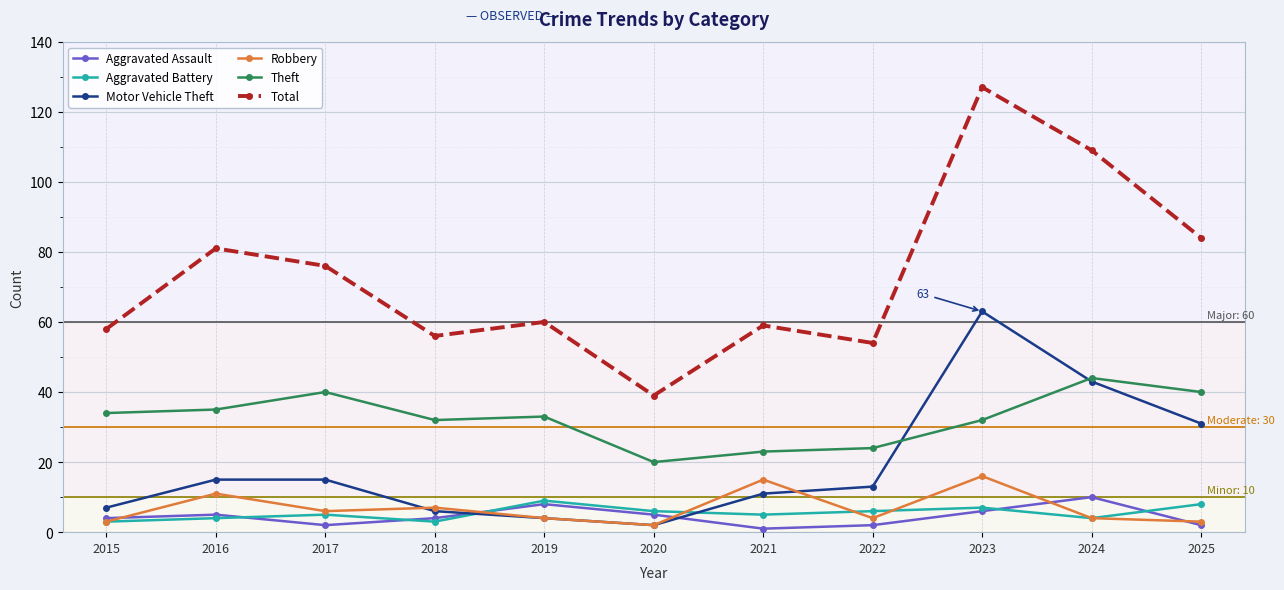

True or false: Motor Vehicle Theft has more than 0 interior local peaks.

True